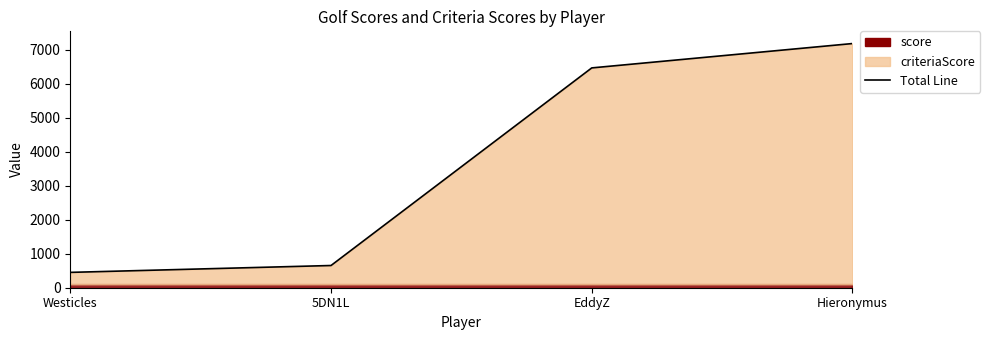

What is the smallest value displayed?

451